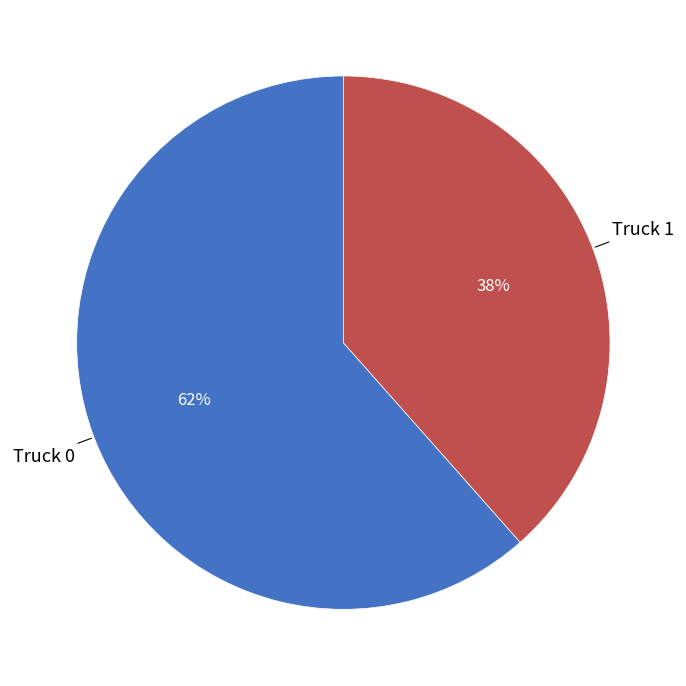

Is there any slice that represents more than half of the pie?

Yes